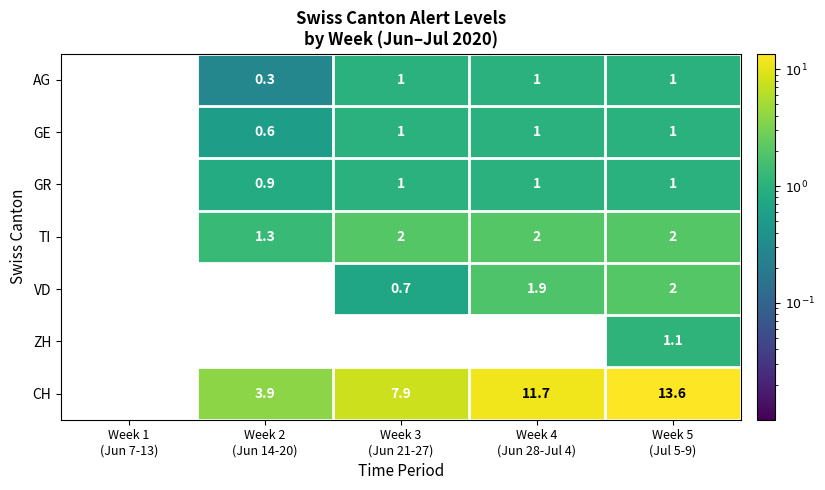

How many GE values are between 0 and 1?

5